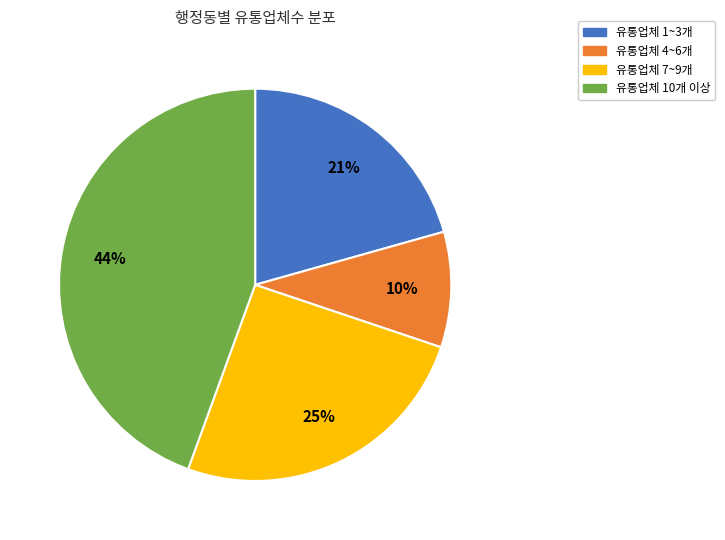

To the nearest percent, what is the combined percentage of 유통업체 10개 이상 and 유통업체 4~6개?

54%